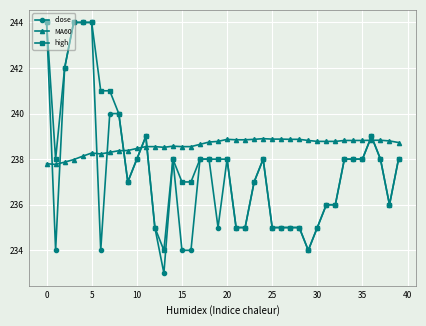

What is the difference between the maximum and minimum values in the MA60 series?

1.1